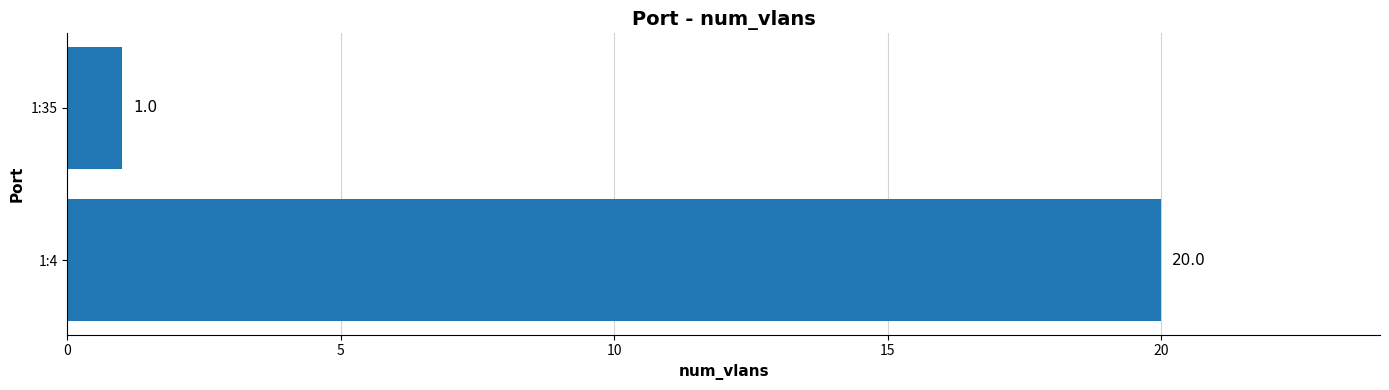

True or false: the data shows 0 at 1:35.

False